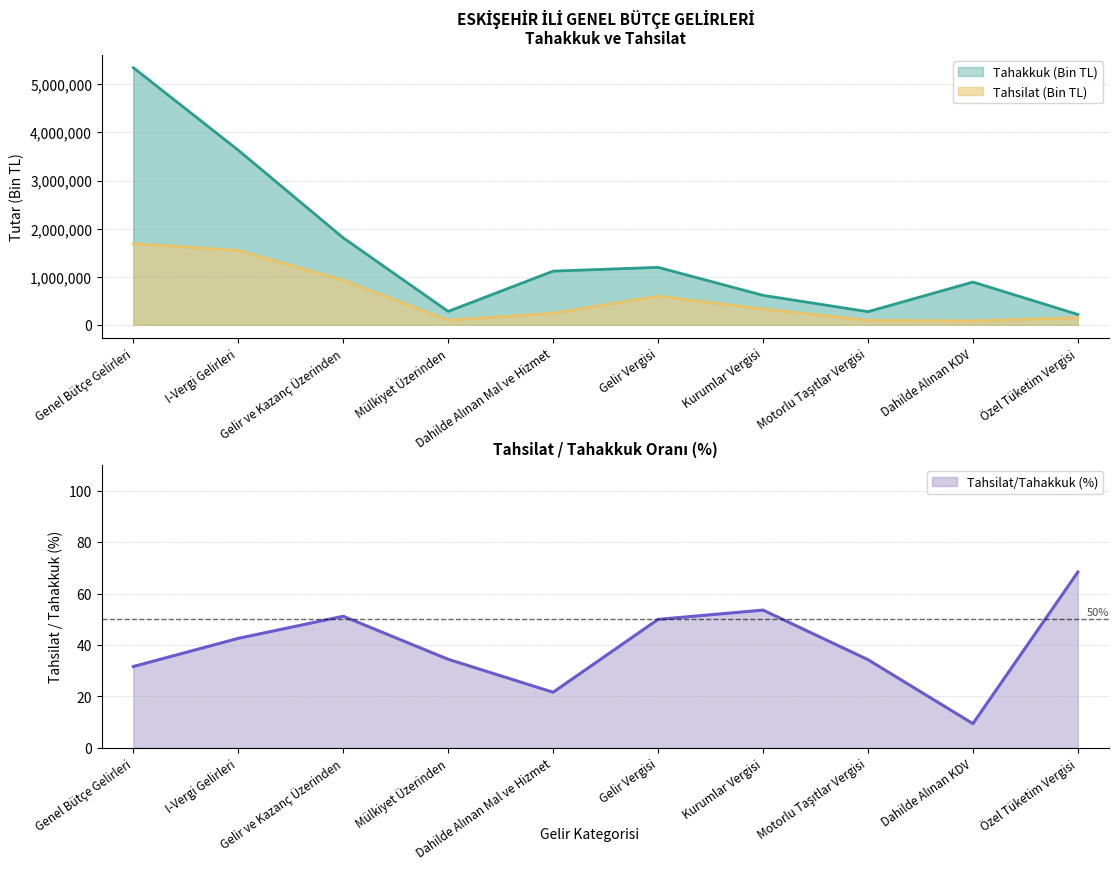

True or false: Tahsilat/Tahakkuk (%) and Tahakkuk (Bin TL) cross at least once.

False